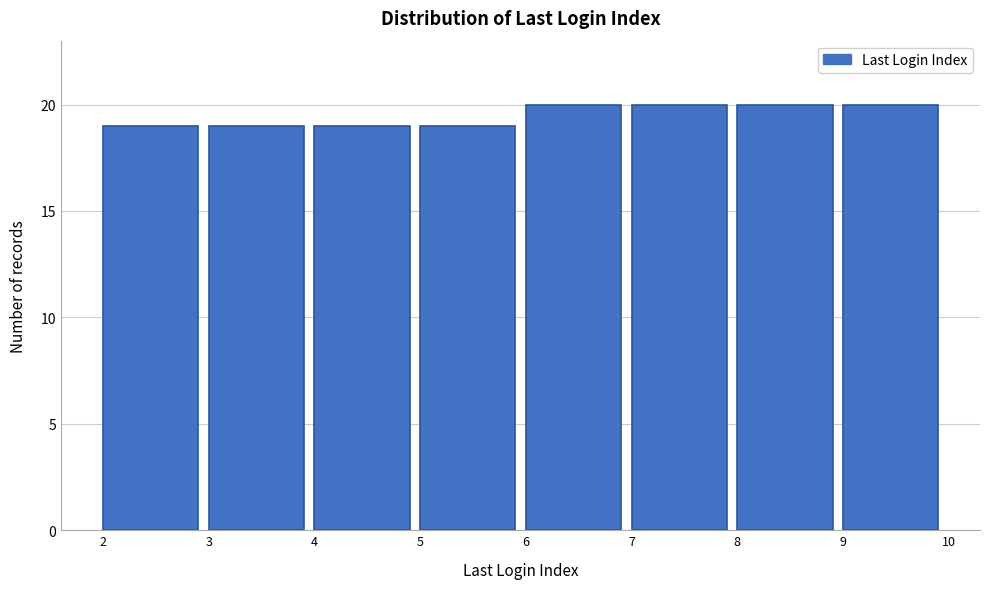

Reading left to right, transcribe this chart: for each bar, give the range it covers on the x-axis and its height. The values are not printed on the chart, so give them approximately, as read against the axis.

2 to 3: 19
3 to 4: 19
4 to 5: 19
5 to 6: 19
6 to 7: 20
7 to 8: 20
8 to 9: 20
9 to 10: 20